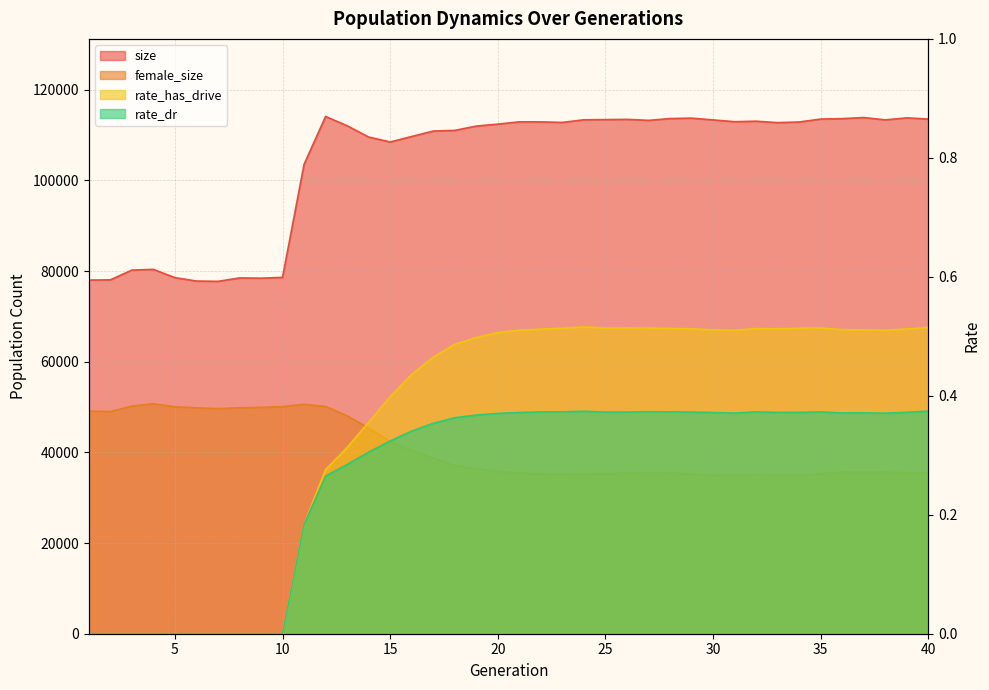

Reading right to left, transcribe all the data shown in this chart.

size: 113529.0	113796.0	113352.0	113866.0	113623.0	113531.0	112884.0	112743.0	113059.0	112947.0	113345.0	113733.0	113642.0	113243.0	113464.0	113411.0	113374.0	112790.0	112909.0	112921.0	112415.0	111981.0	111030.0	110886.0	109686.0	108475.0	109565.0	112050.0	114102.0	103541.0	78609.0	78430.0	78483.0	77730.0	77799.0	78549.0	80372.0	80210.0	78062.0	78012.0
female_size: 35582.0	35574.0	35656.0	35715.0	35648.0	35310.0	34970.0	35011.0	35096.0	35002.0	34930.0	35297.0	35449.0	35413.0	35471.0	35305.0	35271.0	35191.0	35279.0	35484.0	35833.0	36416.0	37120.0	38762.0	40459.0	42406.0	45353.0	48086.0	50123.0	50601.0	50097.0	49928.0	49837.0	49656.0	49832.0	50053.0	50716.0	50217.0	49001.0	49118.0
rate_has_drive: 0.5	0.5	0.5	0.5	0.5	0.5	0.5	0.5	0.5	0.5	0.5	0.5	0.5	0.5	0.5	0.5	0.5	0.5	0.5	0.5	0.5	0.5	0.5	0.5	0.4	0.4	0.4	0.3	0.3	0.2	0.0	0.0	0.0	0.0	0.0	0.0	0.0	0.0	0.0	0.0
rate_dr: 0.4	0.4	0.4	0.4	0.4	0.4	0.4	0.4	0.4	0.4	0.4	0.4	0.4	0.4	0.4	0.4	0.4	0.4	0.4	0.4	0.4	0.4	0.4	0.4	0.3	0.3	0.3	0.3	0.3	0.2	0.0	0.0	0.0	0.0	0.0	0.0	0.0	0.0	0.0	0.0